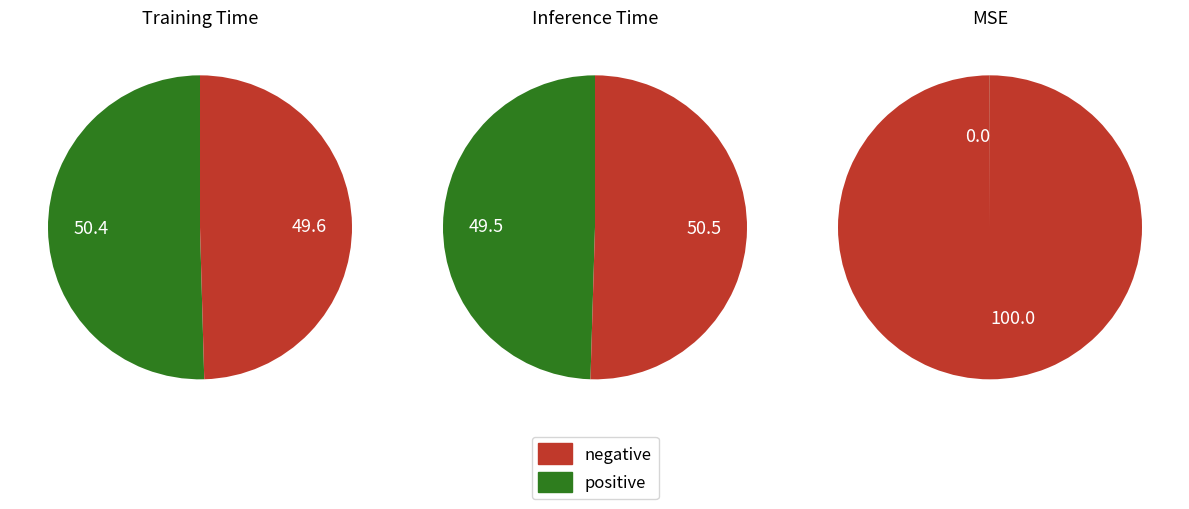

How many segments does this pie chart have?

3